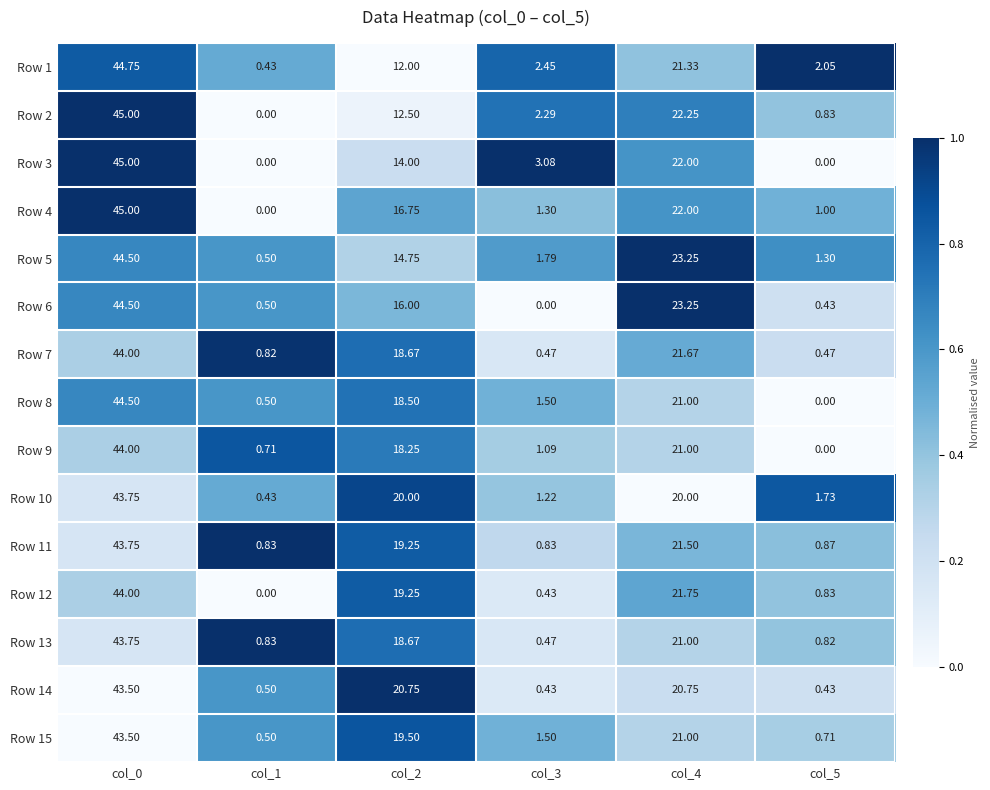

Is the value of Row 13 at col_2 greater than the value of Row 1 at col_2?

Yes